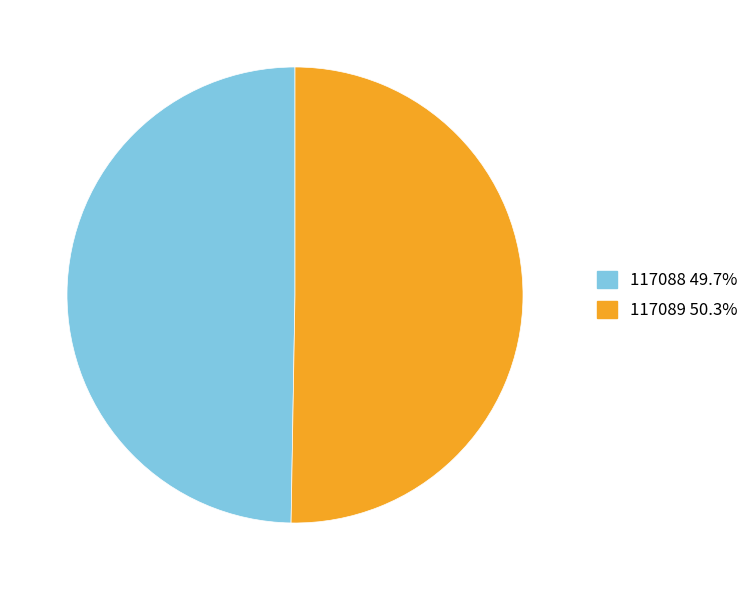

The 117089 slice represents 61% of the pie. True or false?

False